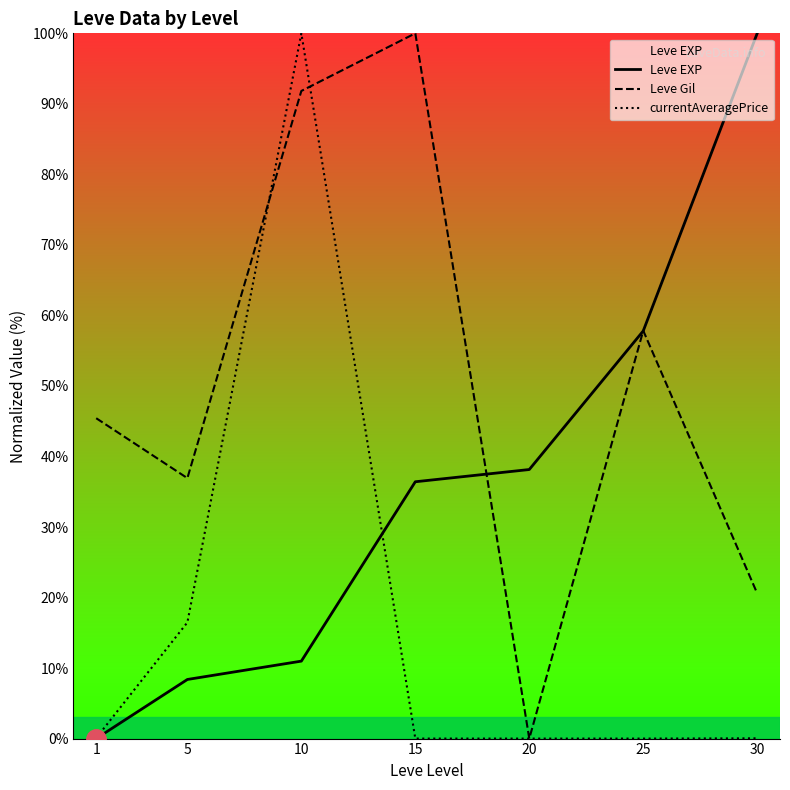

Between which two adjacent categories do currentAveragePrice and Leve Gil first intersect?

5 and 10